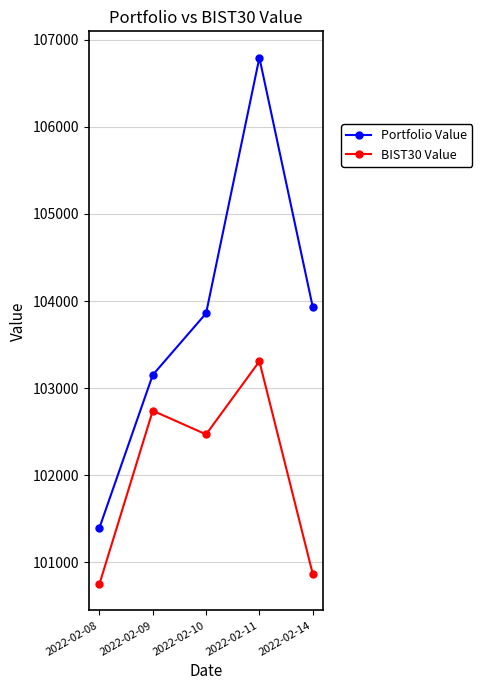

What are all the series names shown in the legend?

Portfolio Value, BIST30 Value